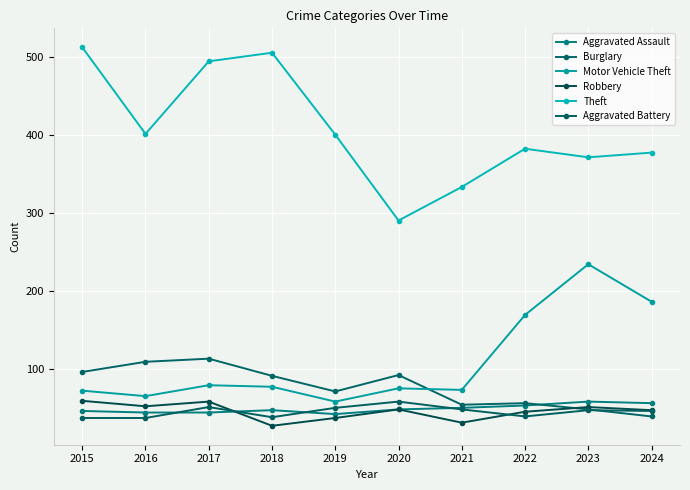

Does the chart display data point markers on the line(s)?

Yes